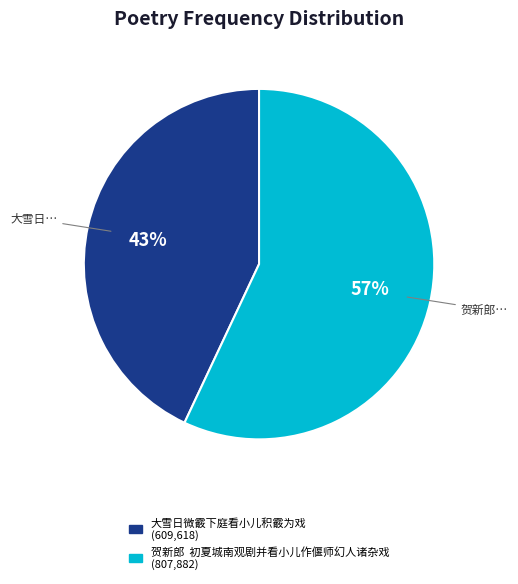

Which slice is the largest?

贺新郎 初夏城南观剧并看小儿作偃师幻人诸杂戏